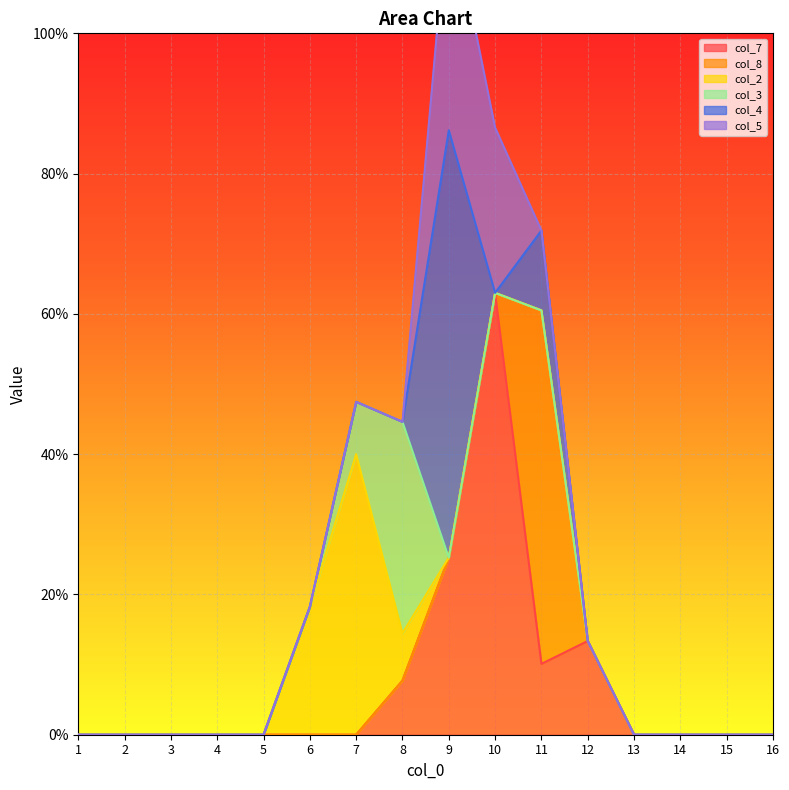

Which series changed the most between 7 and 12?

col_2